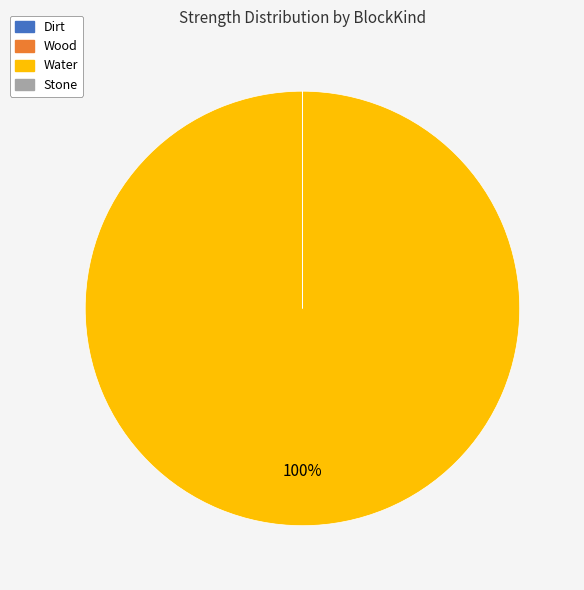

Which slice is the largest?

Water